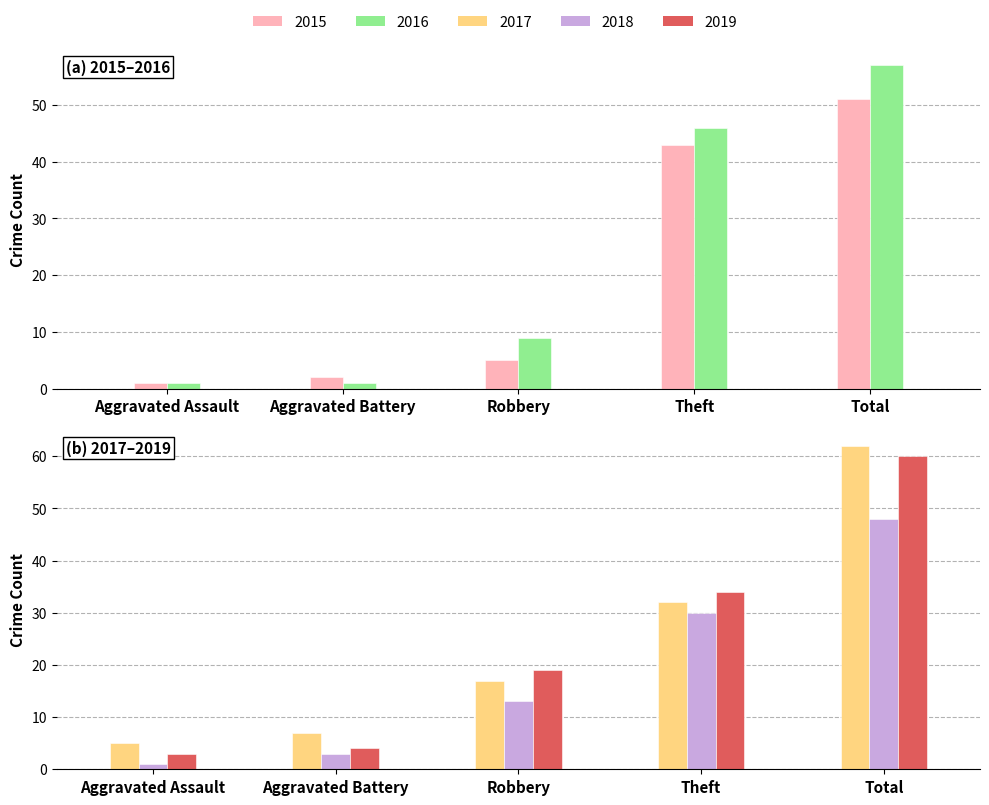

Reading right to left, what are all the values shown in this chart?

2015: Total=51	Theft=43	Robbery=5	Aggravated Battery=2	Aggravated Assault=1
2016: Total=57	Theft=46	Robbery=9	Aggravated Battery=1	Aggravated Assault=1
2017: Total=62	Theft=32	Robbery=17	Aggravated Battery=7	Aggravated Assault=5
2018: Total=48	Theft=30	Robbery=13	Aggravated Battery=3	Aggravated Assault=1
2019: Total=60	Theft=34	Robbery=19	Aggravated Battery=4	Aggravated Assault=3